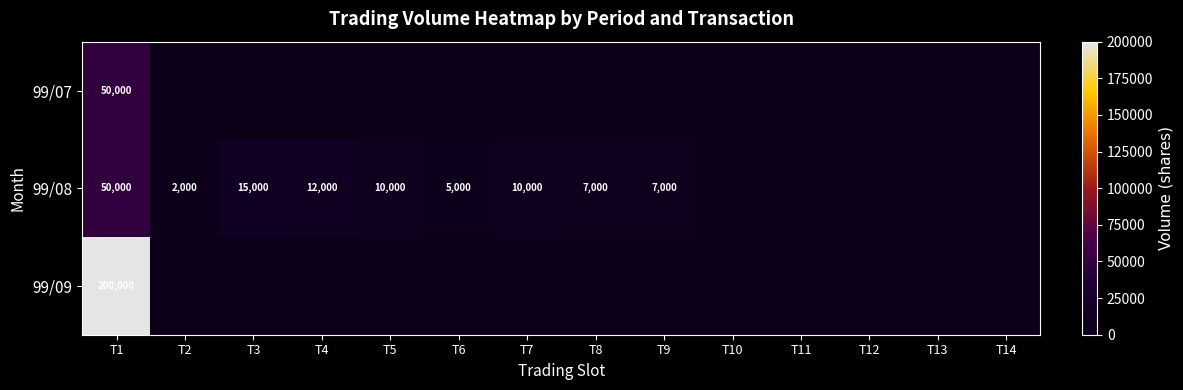

True or false: 99/08 has a value of 12000 at T4.

True